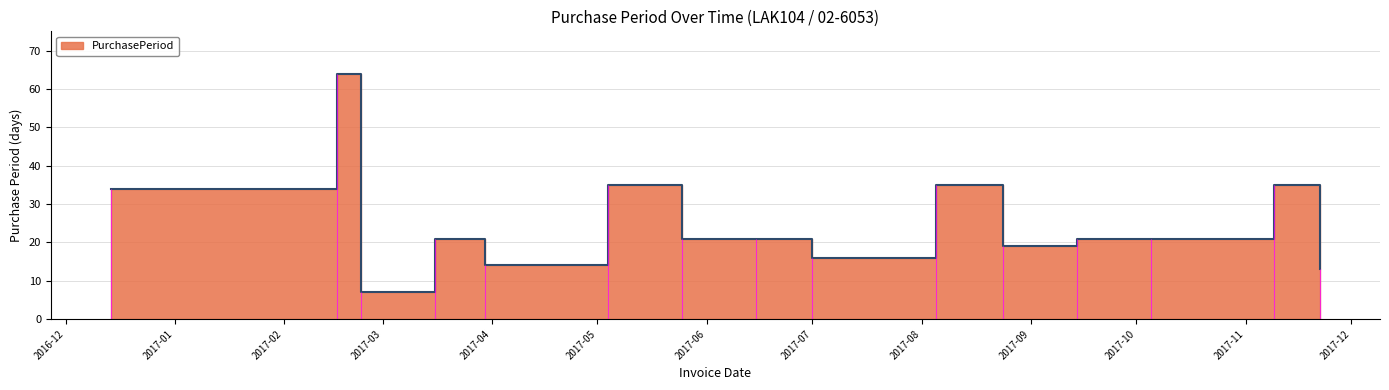

Approximately how many times larger is the value at 2017-09-14 compared to 2017-02-23?

3.0